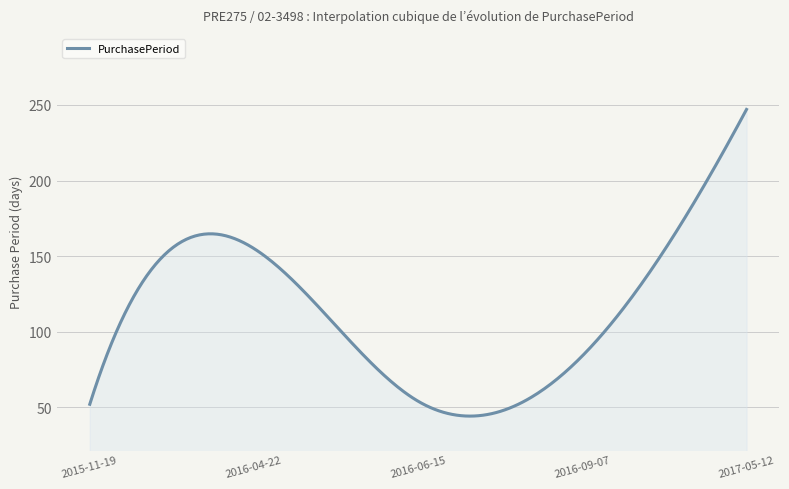

What is the greatest value displayed?

247.0